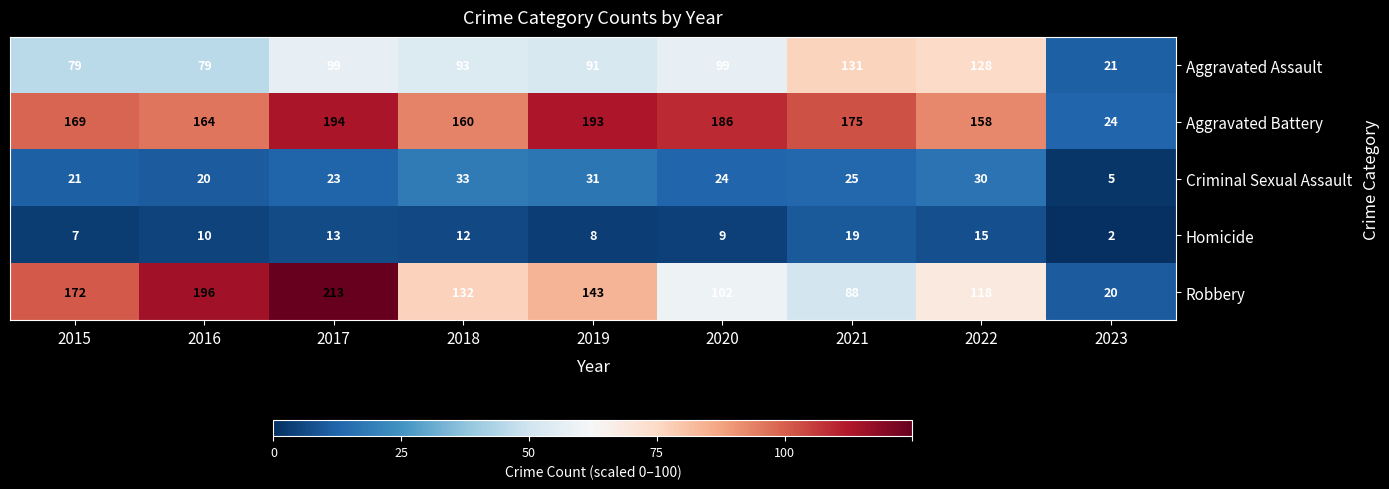

The Criminal Sexual Assault series shows 46 at 2022. True or false?

False